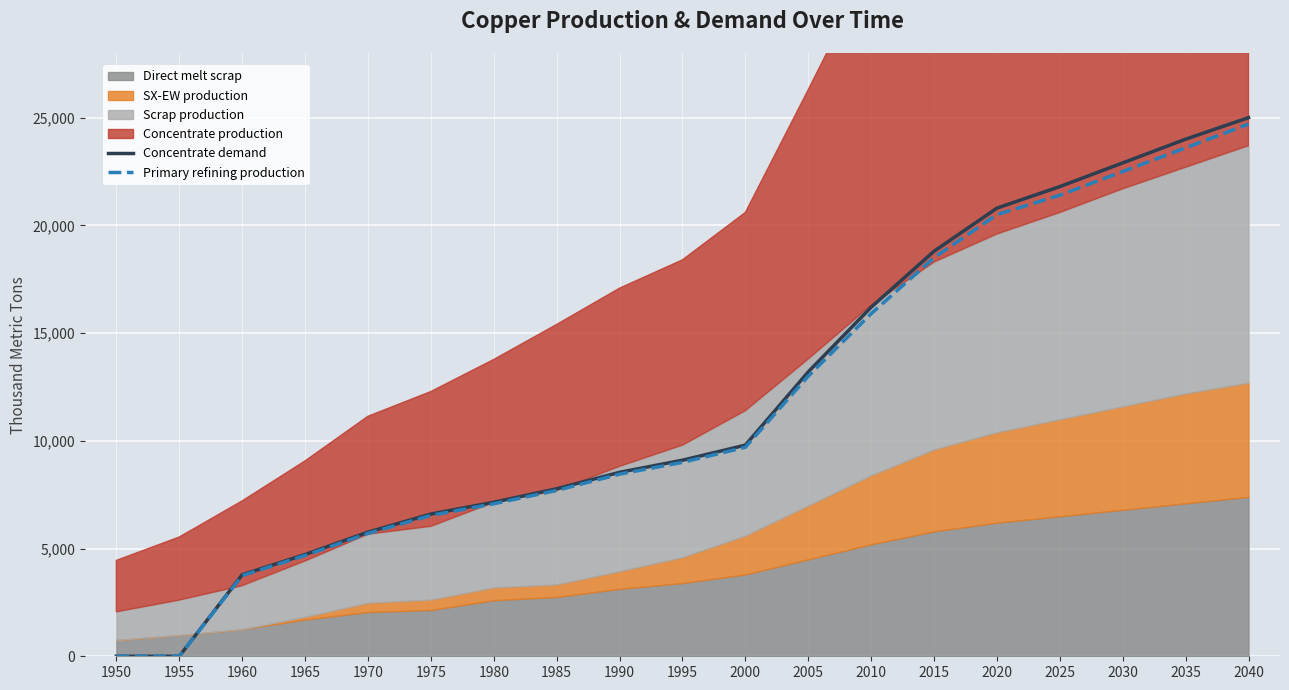

True or false: Concentrate demand and Primary refining production cross at least once.

False